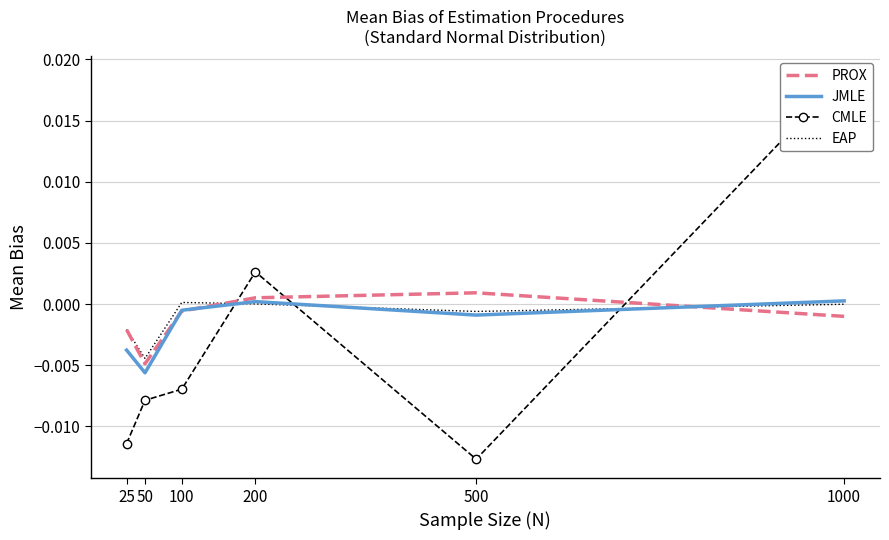

True or false: EAP has a value of -0.0 at 1000.

True